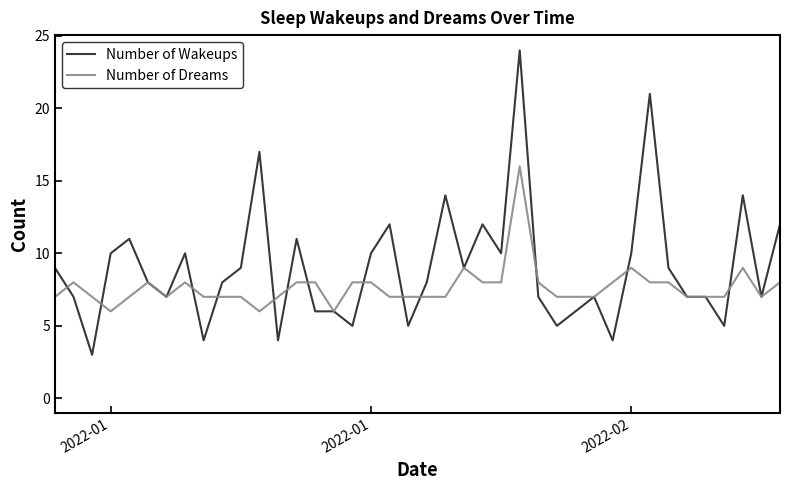

Rank the series by their average value, from lowest to highest.

Number of Dreams, Number of Wakeups